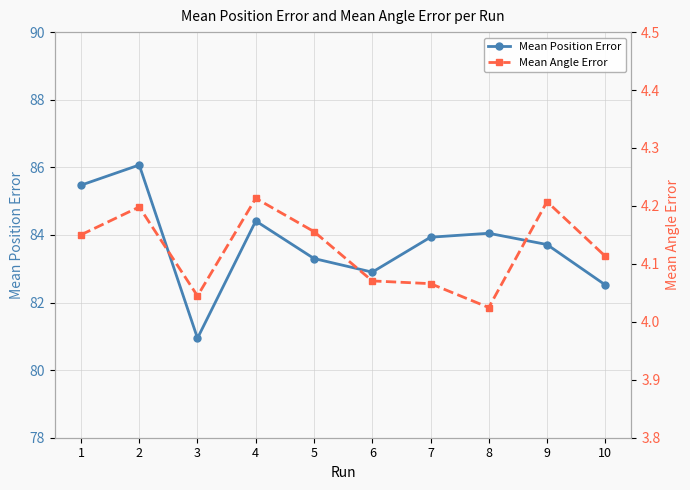

Does the chart display data point markers on the line(s)?

Yes